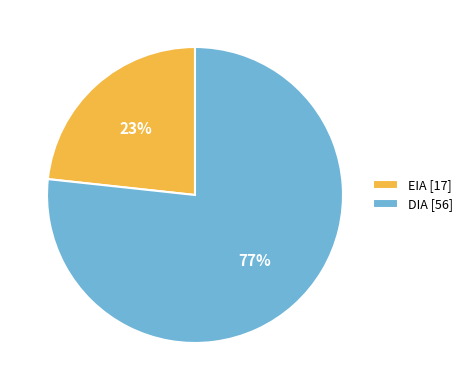

The EIA slice represents 23% of the pie. True or false?

True